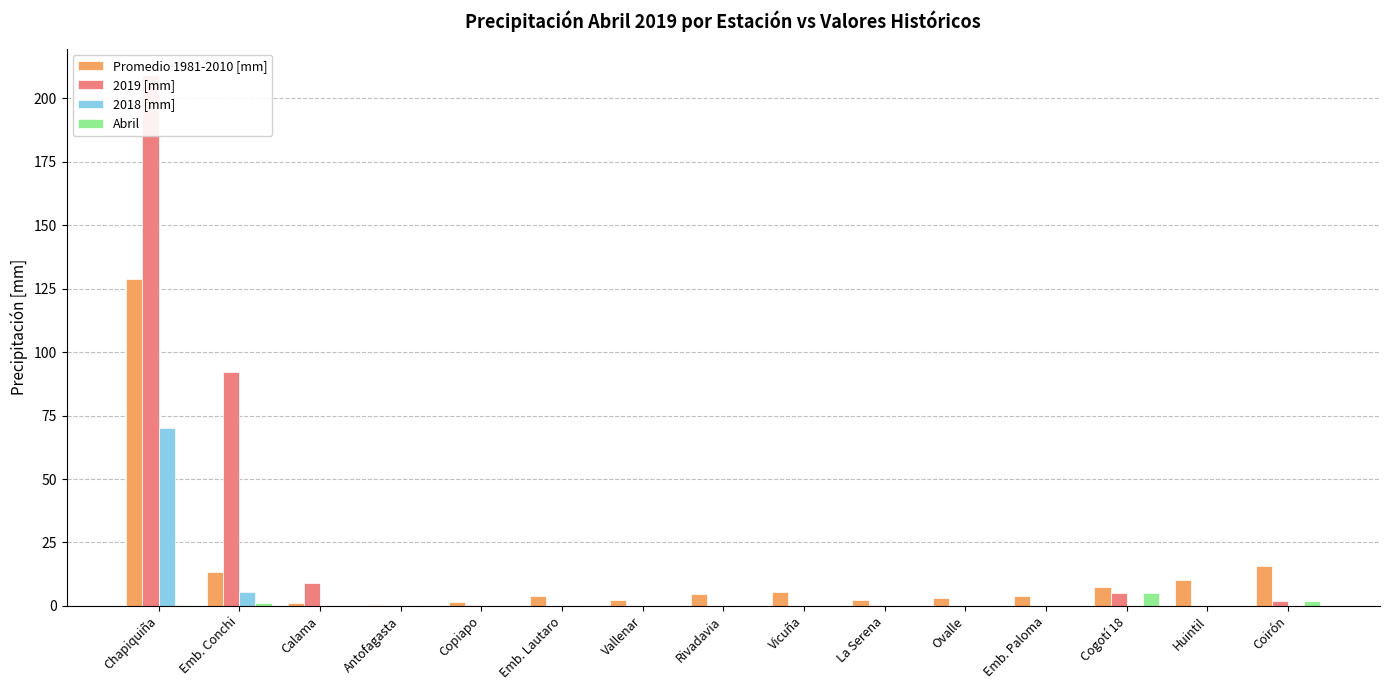

Reading left to right, transcribe all the data shown in this chart.

Promedio 1981-2010 [mm]: 128.9	13.4	1.1	0.3	1.4	3.8	2.3	4.7	5.5	2.5	3.0	3.9	7.4	10.4	15.6
2019 [mm]: 209.2	92.0	9.0	0.0	0.2	0.0	0.0	0.0	0.0	0.2	0.0	0.0	5.0	0.0	2.0
2018 [mm]: 70.1	5.3	0.0	0.0	0.0	0.0	0.0	0.0	0.0	0.0	0.0	0.0	0.0	0.0	0.0
Abril: 0.5	1.0	0.0	0.0	0.0	0.0	0.0	0.0	0.0	0.0	0.0	0.0	5.0	0.0	2.0